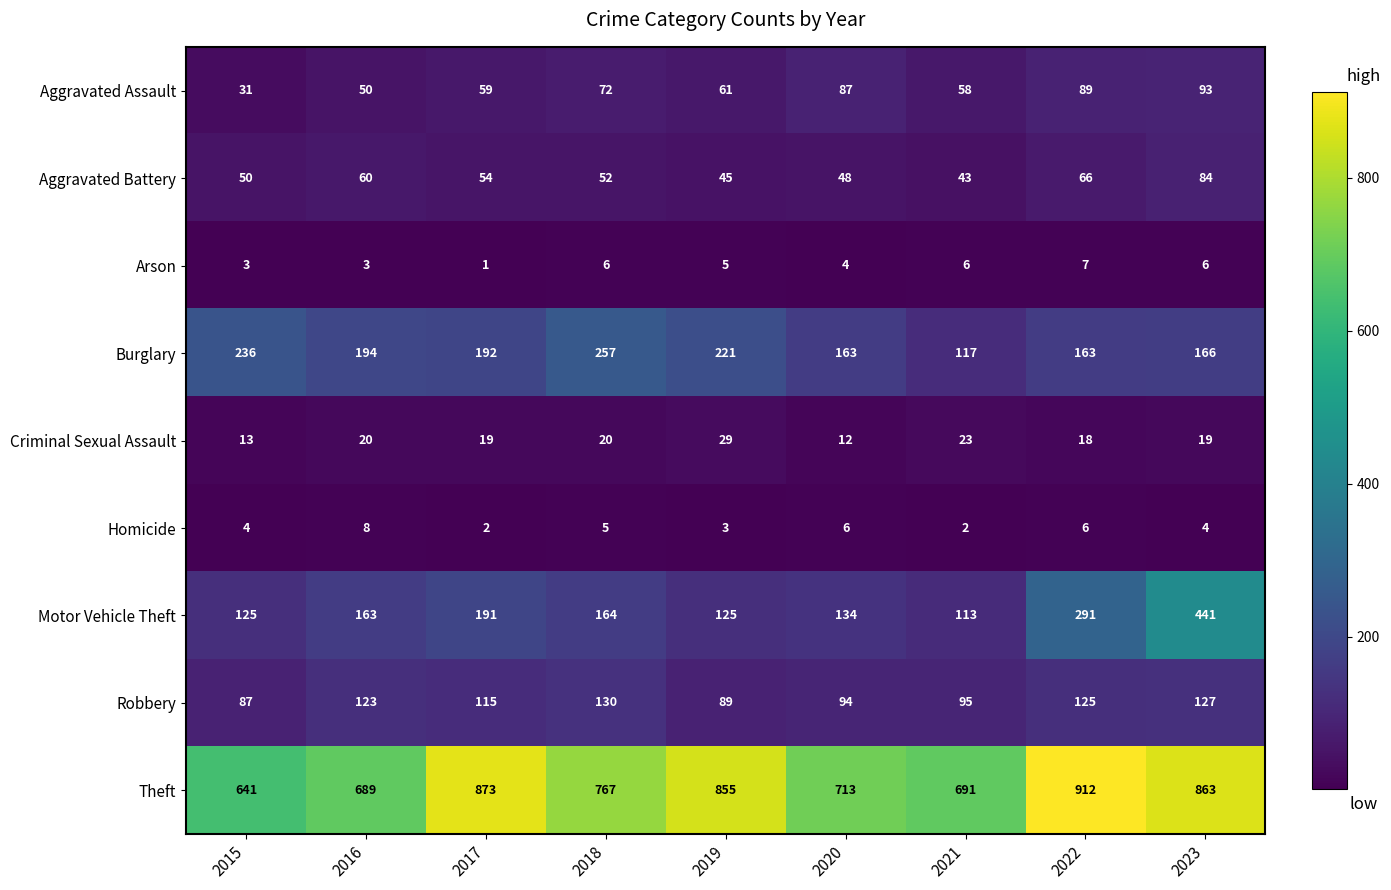

At how many categories does at least one series exceed 654?

8